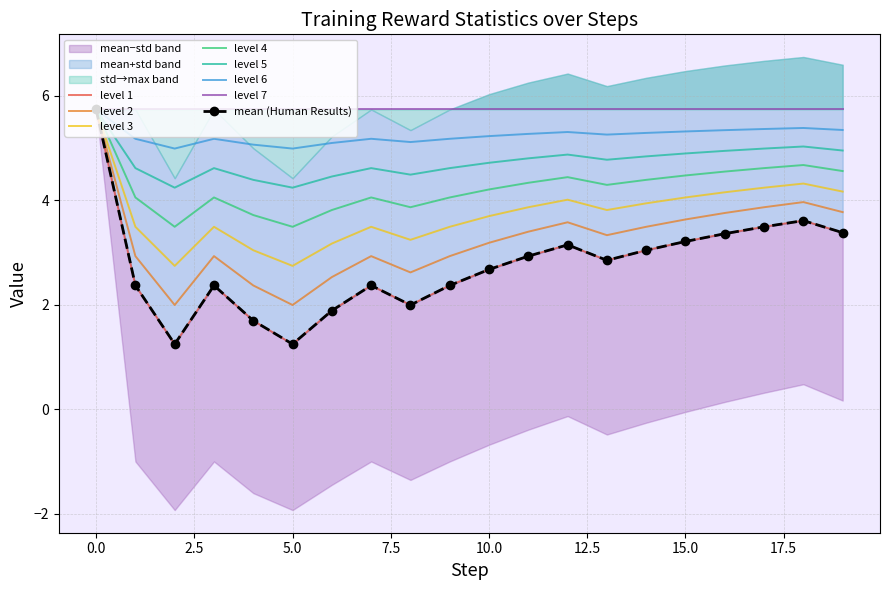

Is it true that level 6 equals 5.2 at 10.0?

True